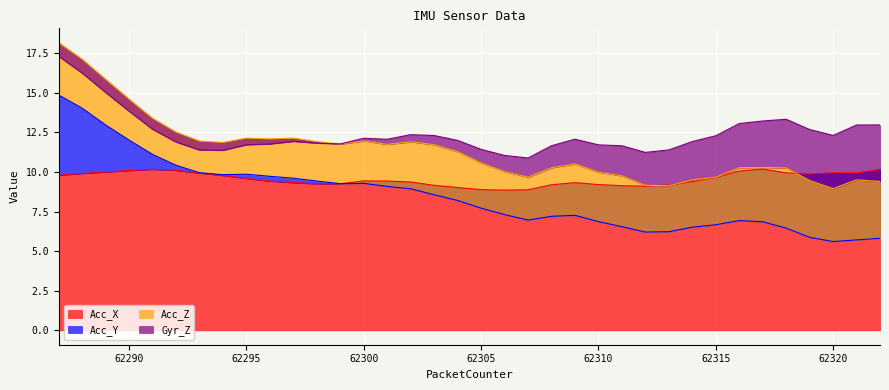

Between which two adjacent categories do Acc_Y and Acc_X first intersect?

62299 and 62300